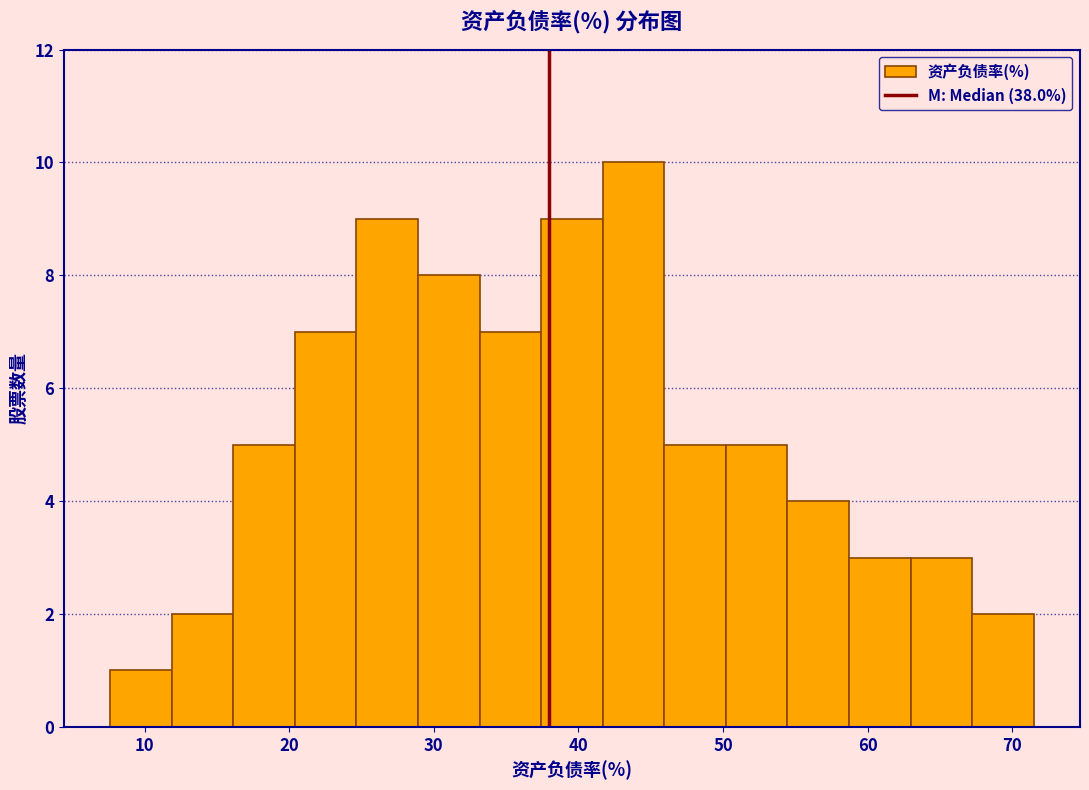

Reading left to right, transcribe this chart: for each bar, give the range it covers on the x-axis and its height. Neither the bar edges nor the heights are printed on the chart, so give them approximately, as read against the axes.

8 to 12: 1
12 to 16: 2
16 to 20: 5
20 to 25: 7
25 to 29: 9
29 to 33: 8
33 to 37: 7
37 to 42: 9
42 to 46: 10
46 to 50: 5
50 to 54: 5
54 to 59: 4
59 to 63: 3
63 to 67: 3
67 to 72: 2